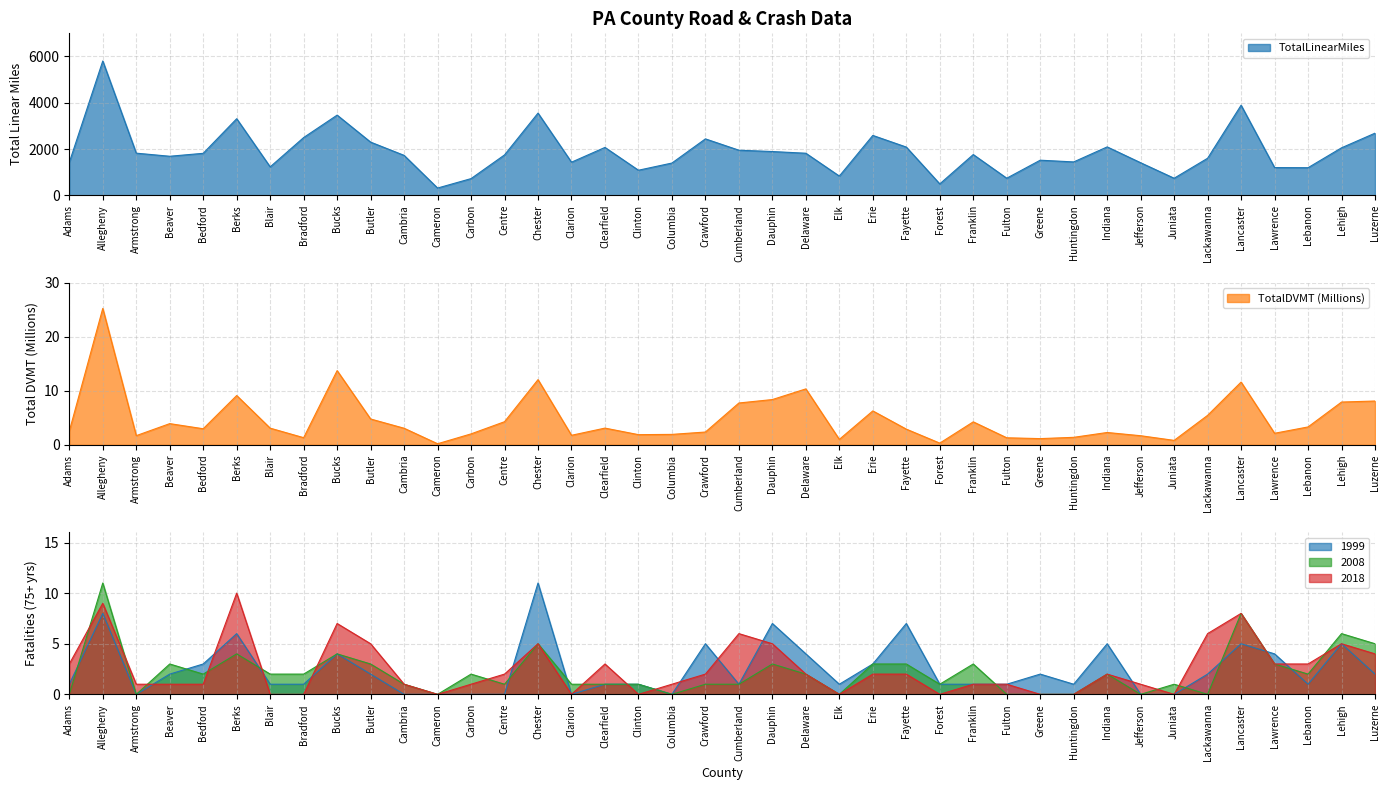

Reading left to right, transcribe all the data shown in this chart.

TotalLinearMiles: Adams=1420.5	Allegheny=5804.9	Armstrong=1820.4	Beaver=1686.6	Bedford=1813.8	Berks=3309.0	Blair=1228.0	Bradford=2495.5	Bucks=3464.8	Butler=2297.8	Cambria=1725.2	Cameron=312.4	Carbon=720.4	Centre=1745.0	Chester=3552.3	Clarion=1430.4	Clearfield=2068.3	Clinton=1082.7	Columbia=1393.2	Crawford=2437.8	Cumberland=1948.3	Dauphin=1890.4	Delaware=1817.2	Elk=829.9	Erie=2586.9	Fayette=2083.7	Forest=491.8	Franklin=1760.1	Fulton=737.8	Greene=1516.3	Huntingdon=1441.7	Indiana=2091.1	Jefferson=1406.3	Juniata=736.4	Lackawanna=1600.5	Lancaster=3892.7	Lawrence=1197.2	Lebanon=1191.5	Lehigh=2051.8	Luzerne=2684.7
TotalDVMT_M: Adams=2.5	Allegheny=25.3	Armstrong=1.7	Beaver=3.9	Bedford=3.0	Berks=9.1	Blair=3.1	Bradford=1.3	Bucks=13.7	Butler=4.8	Cambria=3.1	Cameron=0.2	Carbon=2.0	Centre=4.3	Chester=12.1	Clarion=1.8	Clearfield=3.1	Clinton=1.9	Columbia=1.9	Crawford=2.4	Cumberland=7.7	Dauphin=8.4	Delaware=10.4	Elk=1.0	Erie=6.3	Fayette=2.9	Forest=0.3	Franklin=4.3	Fulton=1.3	Greene=1.1	Huntingdon=1.4	Indiana=2.3	Jefferson=1.7	Juniata=0.8	Lackawanna=5.5	Lancaster=11.6	Lawrence=2.1	Lebanon=3.3	Lehigh=7.9	Luzerne=8.1
1999: Adams=1.0	Allegheny=8.0	Armstrong=0.0	Beaver=2.0	Bedford=3.0	Berks=6.0	Blair=1.0	Bradford=1.0	Bucks=4.0	Butler=2.0	Cambria=0.0	Cameron=0.0	Carbon=0.0	Centre=0.0	Chester=11.0	Clarion=0.0	Clearfield=1.0	Clinton=1.0	Columbia=0.0	Crawford=5.0	Cumberland=1.0	Dauphin=7.0	Delaware=4.0	Elk=1.0	Erie=3.0	Fayette=7.0	Forest=1.0	Franklin=1.0	Fulton=1.0	Greene=2.0	Huntingdon=1.0	Indiana=5.0	Jefferson=0.0	Juniata=0.0	Lackawanna=2.0	Lancaster=5.0	Lawrence=4.0	Lebanon=1.0	Lehigh=5.0	Luzerne=2.0
2008: Adams=0.0	Allegheny=11.0	Armstrong=0.0	Beaver=3.0	Bedford=2.0	Berks=4.0	Blair=2.0	Bradford=2.0	Bucks=4.0	Butler=3.0	Cambria=1.0	Cameron=0.0	Carbon=2.0	Centre=1.0	Chester=5.0	Clarion=1.0	Clearfield=1.0	Clinton=1.0	Columbia=0.0	Crawford=1.0	Cumberland=1.0	Dauphin=3.0	Delaware=2.0	Elk=0.0	Erie=3.0	Fayette=3.0	Forest=1.0	Franklin=3.0	Fulton=0.0	Greene=0.0	Huntingdon=0.0	Indiana=2.0	Jefferson=0.0	Juniata=1.0	Lackawanna=0.0	Lancaster=8.0	Lawrence=3.0	Lebanon=2.0	Lehigh=6.0	Luzerne=5.0
2018: Adams=3.0	Allegheny=9.0	Armstrong=1.0	Beaver=1.0	Bedford=1.0	Berks=10.0	Blair=0.0	Bradford=0.0	Bucks=7.0	Butler=5.0	Cambria=1.0	Cameron=0.0	Carbon=1.0	Centre=2.0	Chester=5.0	Clarion=0.0	Clearfield=3.0	Clinton=0.0	Columbia=1.0	Crawford=2.0	Cumberland=6.0	Dauphin=5.0	Delaware=2.0	Elk=0.0	Erie=2.0	Fayette=2.0	Forest=0.0	Franklin=1.0	Fulton=1.0	Greene=0.0	Huntingdon=0.0	Indiana=2.0	Jefferson=1.0	Juniata=0.0	Lackawanna=6.0	Lancaster=8.0	Lawrence=3.0	Lebanon=3.0	Lehigh=5.0	Luzerne=4.0